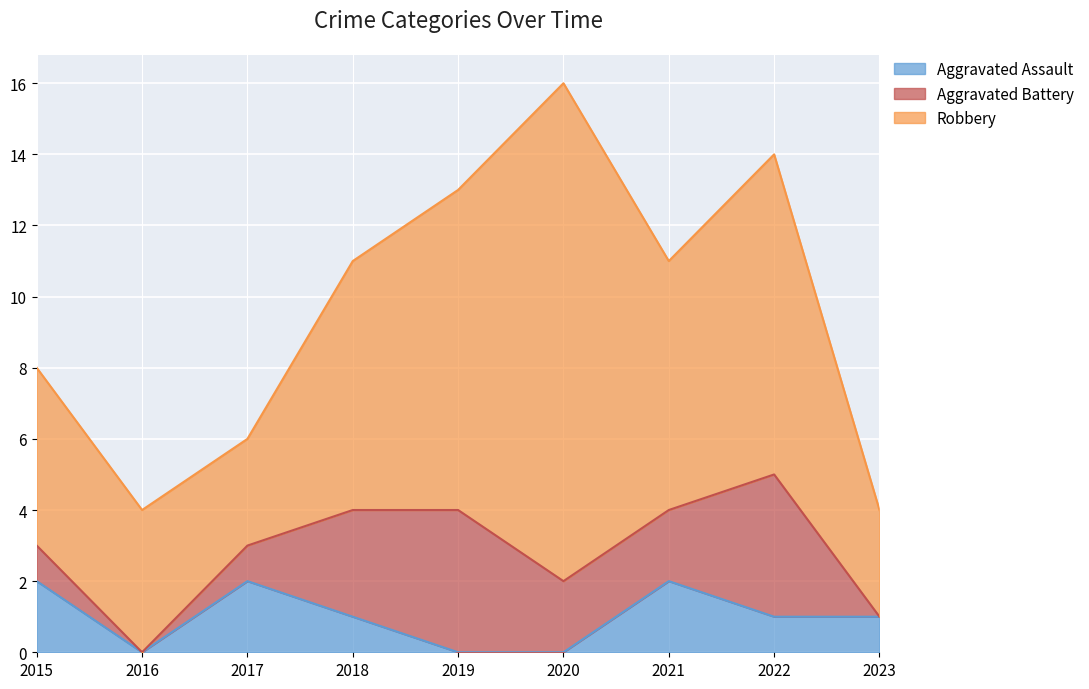

Rank the categories by Robbery value from highest to lowest.

2020, 2019, 2022, 2018, 2021, 2015, 2016, 2017, 2023